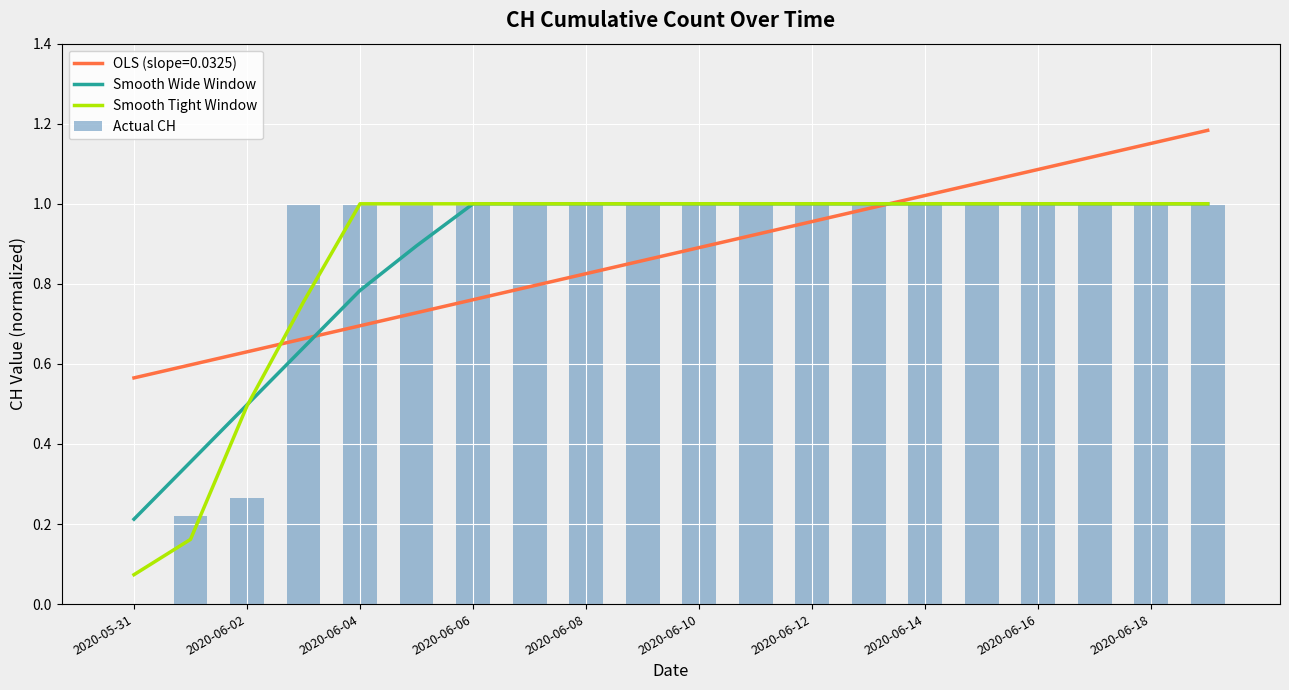

At which label is OLS (slope=0.0325) closest to 0?

2020-05-31